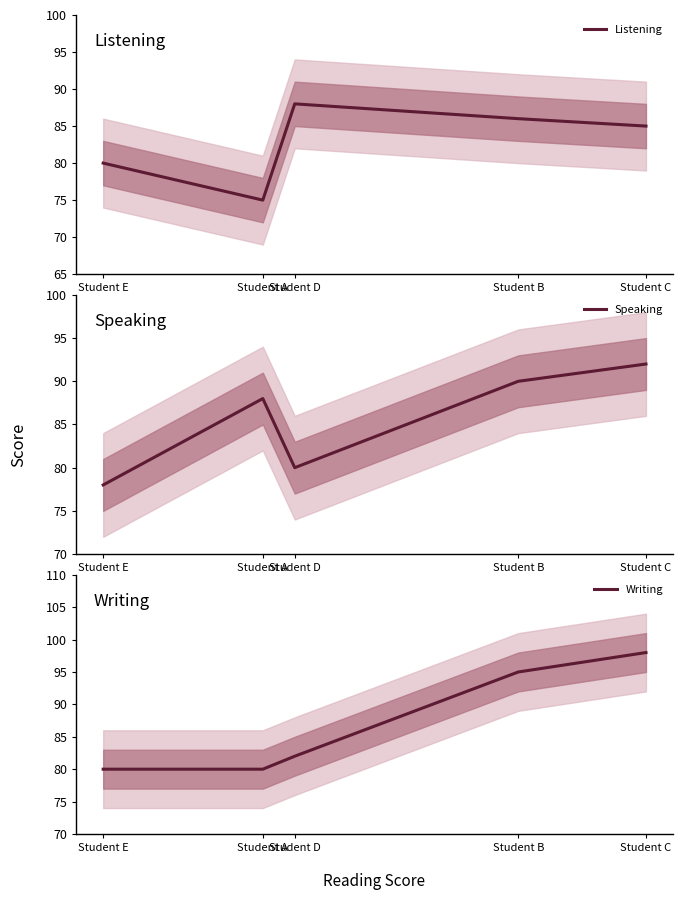

At which label does Writing reach its peak?

Student C